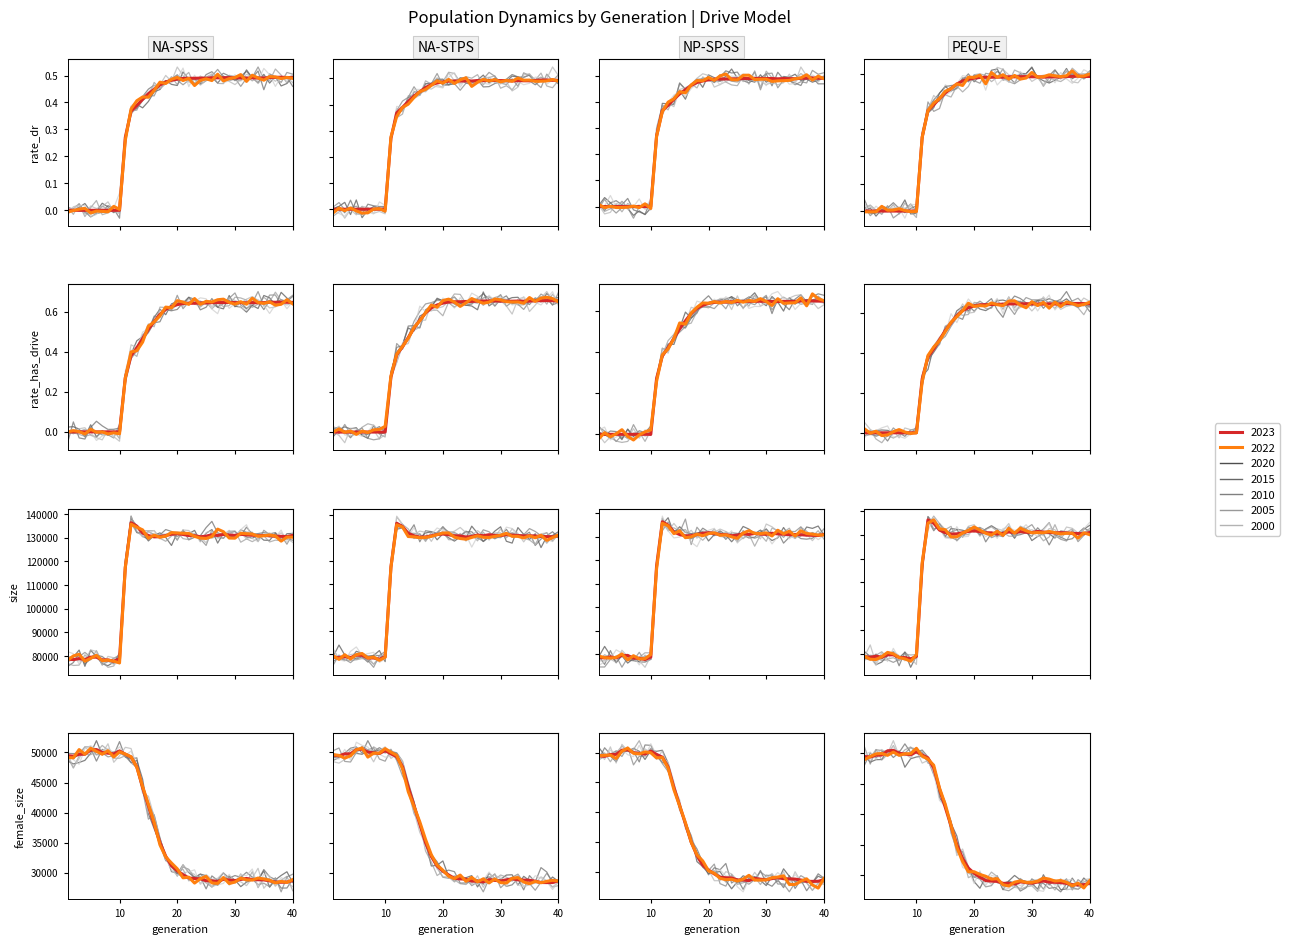

Reading left to right, list all the values displayed in this chart.

rate_dr: 0.0	0.0	0.0	0.0	0.0	0.0	0.0	0.0	0.0	0.0	0.3	0.4	0.4	0.4	0.4	0.4	0.5	0.5	0.5	0.5	0.5	0.5	0.5	0.5	0.5	0.5	0.5	0.5	0.5	0.5	0.5	0.5	0.5	0.5	0.5	0.5	0.5	0.5	0.5	0.5
rate_has_drive: 0.0	0.0	0.0	0.0	0.0	0.0	0.0	0.0	0.0	0.0	0.3	0.4	0.4	0.5	0.5	0.6	0.6	0.6	0.6	0.6	0.6	0.6	0.6	0.6	0.6	0.6	0.6	0.6	0.6	0.6	0.6	0.6	0.6	0.6	0.6	0.6	0.6	0.6	0.6	0.6
size: 78686.0	78456.0	78913.0	78479.0	79508.0	79495.0	78355.0	78320.0	77783.0	78808.0	117455.0	136293.0	134835.0	131962.0	130861.0	130303.0	130389.0	130851.0	131418.0	131641.0	131322.0	130872.0	130808.0	130351.0	130606.0	131199.0	130904.0	131343.0	131040.0	130954.0	131405.0	131145.0	131010.0	130798.0	130892.0	130789.0	130599.0	130524.0	130439.0	130921.0
female_size: 49467.0	49379.0	49696.0	49710.0	50401.0	50480.0	50000.0	49876.0	49756.0	50248.0	49712.0	49239.0	47588.0	44170.0	41129.0	38077.0	35014.0	32742.0	31155.0	30313.0	29668.0	29118.0	29023.0	28987.0	28660.0	28656.0	28535.0	28904.0	28784.0	28684.0	28879.0	29042.0	28862.0	28827.0	28798.0	28645.0	28428.0	28412.0	28431.0	28687.0